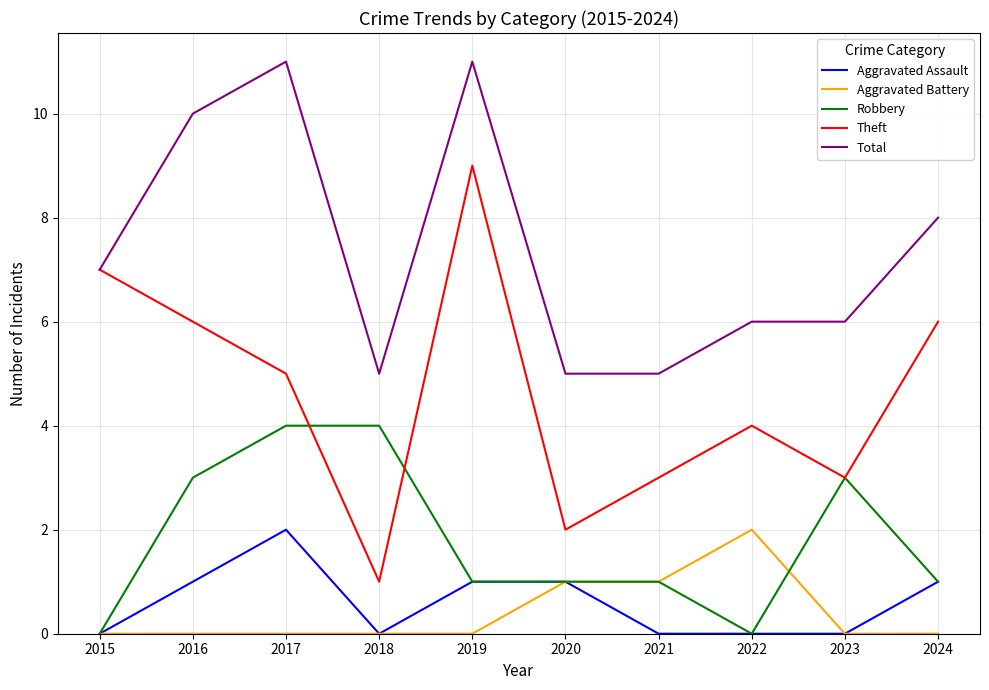

Which series changed the most between 2018 and 2022?

Robbery